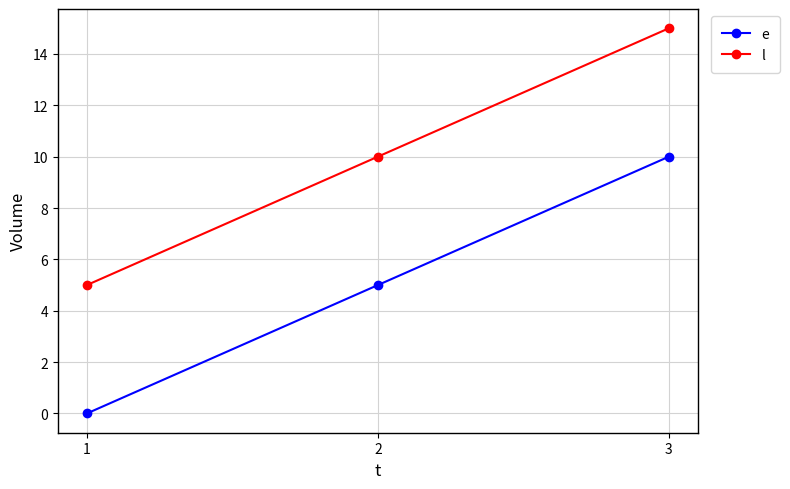

Which series has the largest total across all categories?

l